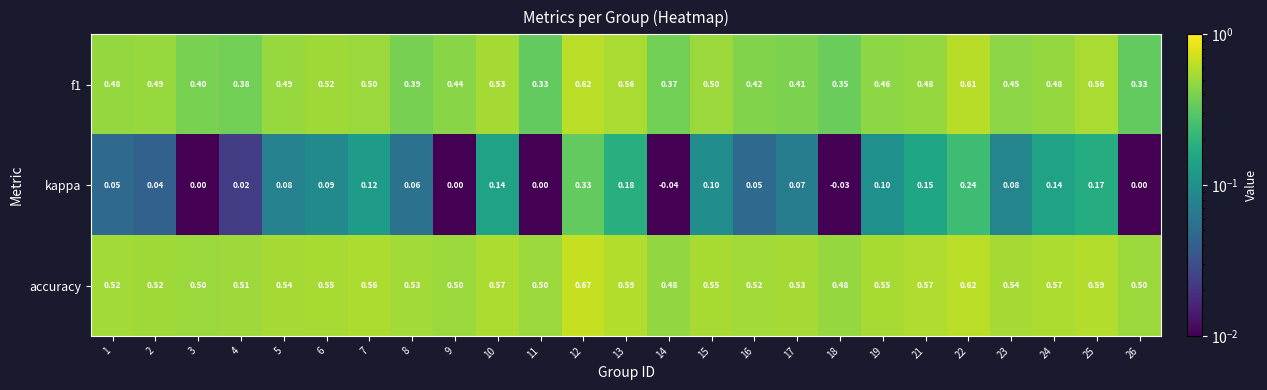

Is the value of accuracy at 14 greater than the value of f1 at 6?

No